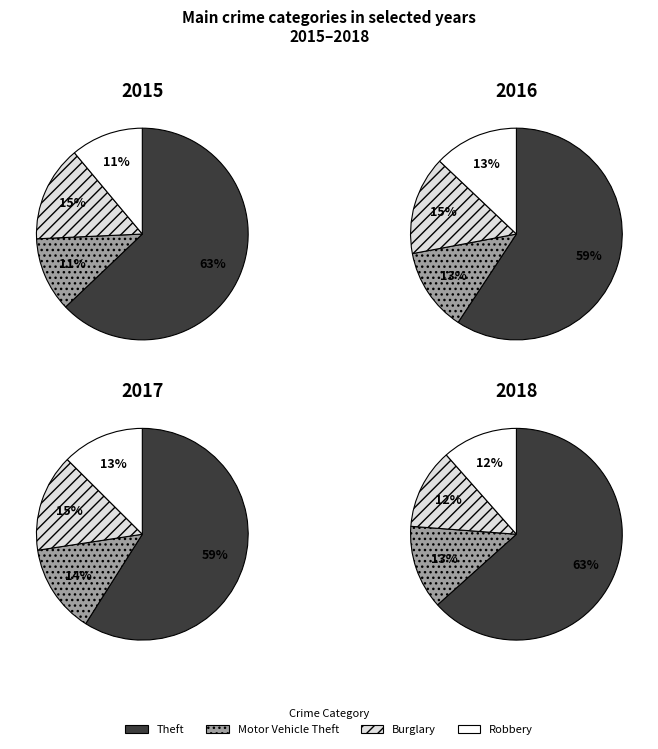

To the nearest percent, what is the difference between the 1 and 3 slice percentages?

1%